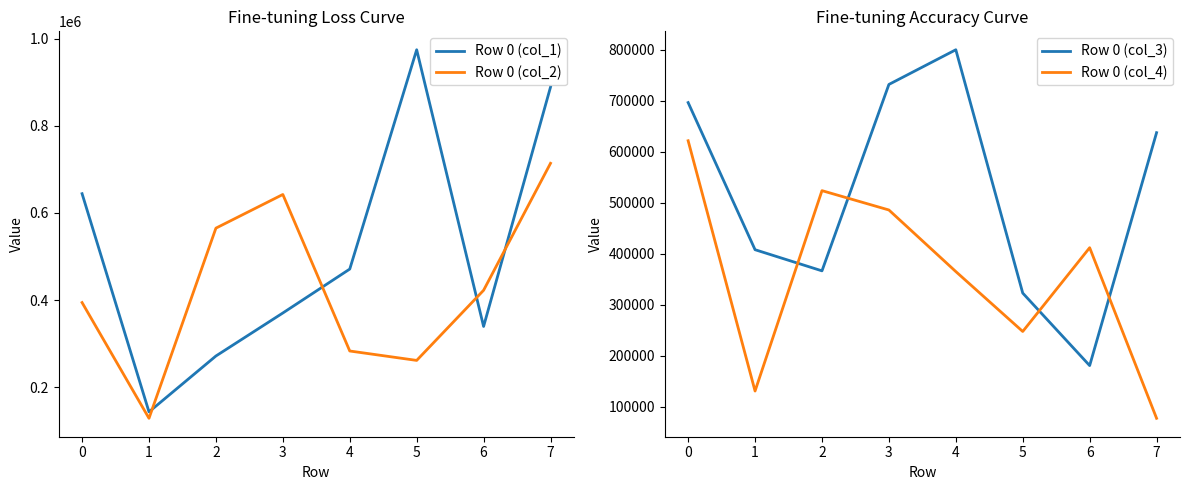

True or false: Row 0 (col_2) has a value of 565063 at 2.

True